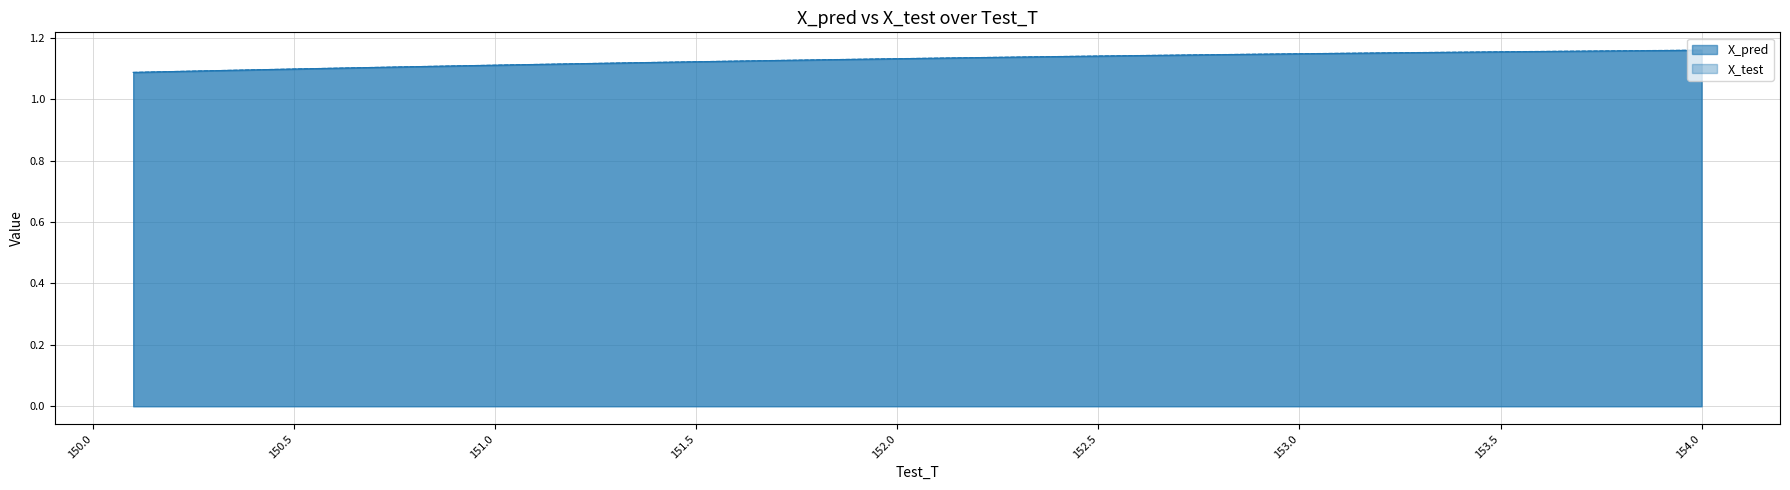

Which series has the largest range (max minus min)?

X_test